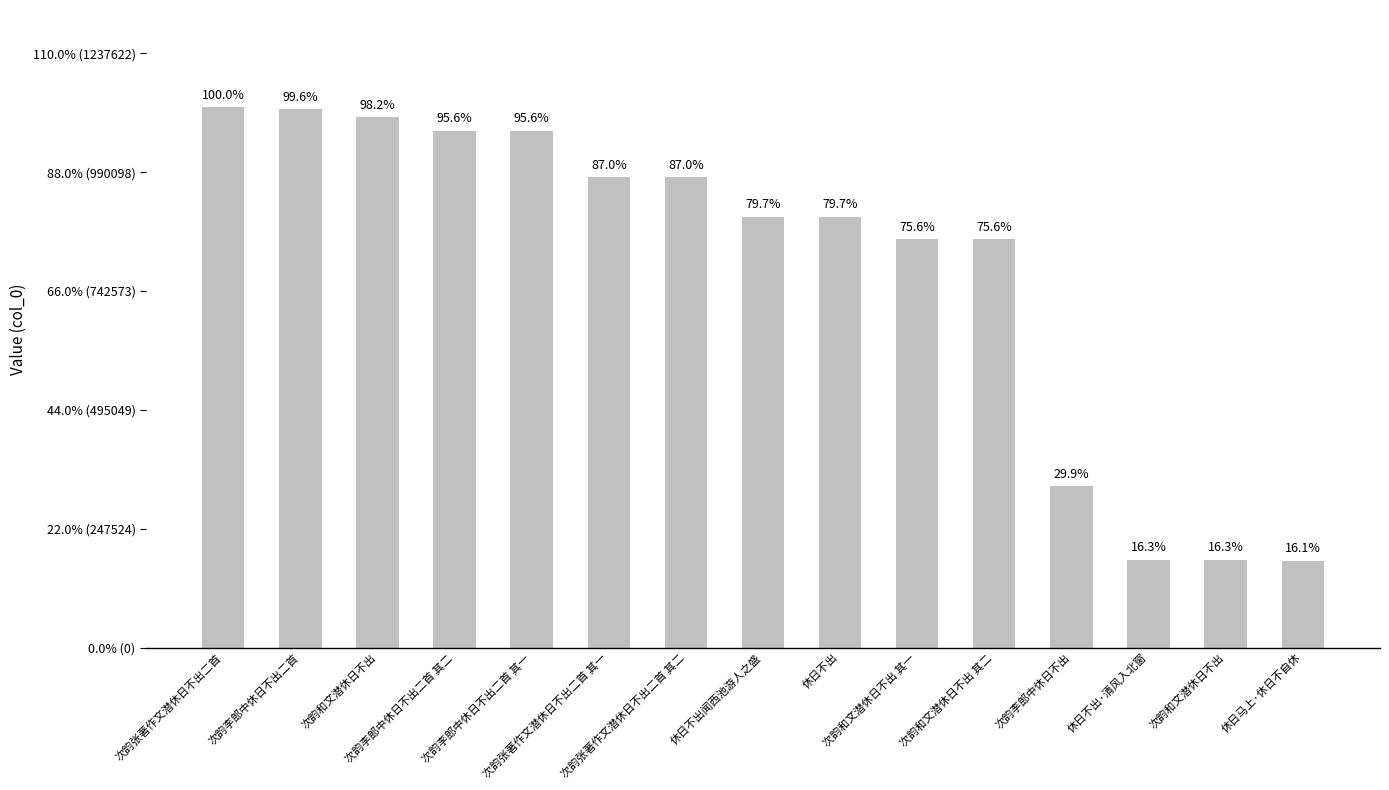

List the labels in order of value, largest first.

次韵张著作文潜休日不出二首, 次韵李郎中休日不出二首, 次韵和文潜休日不出, 次韵李郎中休日不出二首 其二, 次韵李郎中休日不出二首 其一, 次韵张著作文潜休日不出二首 其一, 次韵张著作文潜休日不出二首 其二, 休日不出闻西池游人之盛, 休日不出, 次韵和文潜休日不出 其一, 次韵和文潜休日不出 其二, 次韵李郎中休日不出, 休日不出·清风入北窗, 次韵和文潜休日不出, 休日马上·休日不自休